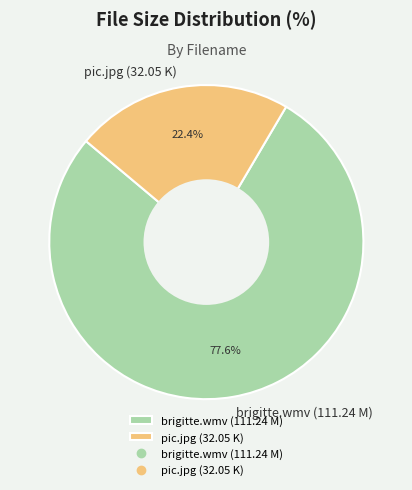

What is the smallest slice in the pie chart?

pic.jpg (32.05 K)